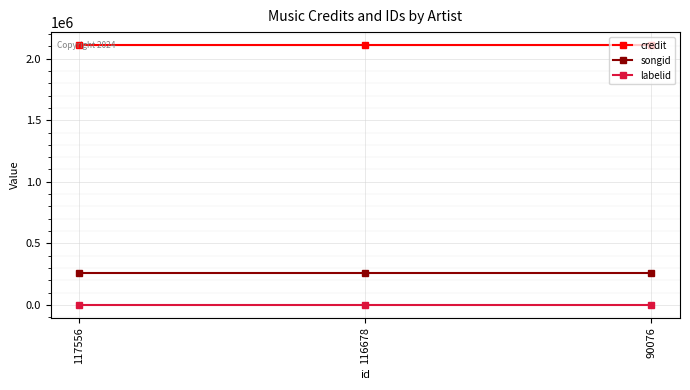

What is the greatest value displayed?

2111133